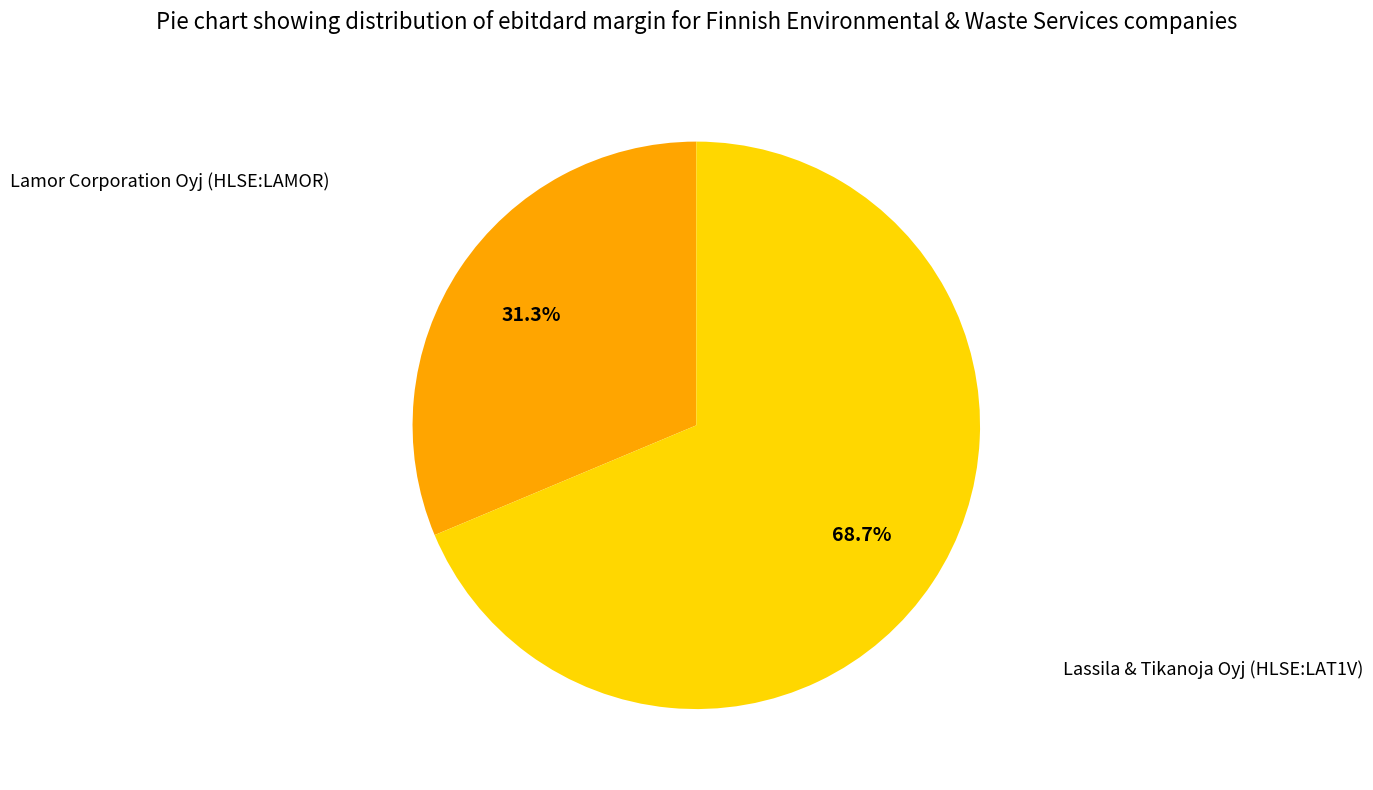

What percentage is NOT represented by Lamor Corporation Oyj (HLSE:LAMOR)?

68.7%